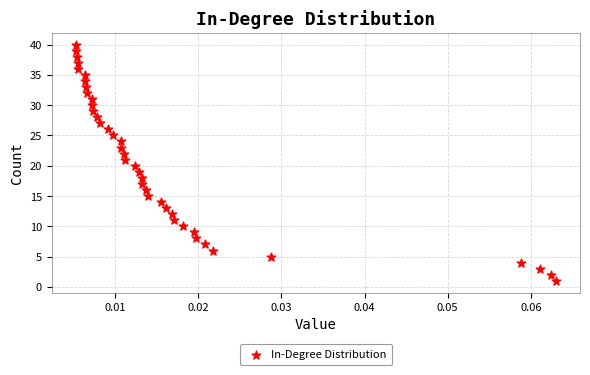

What is the range of Y values (max minus min)?

39